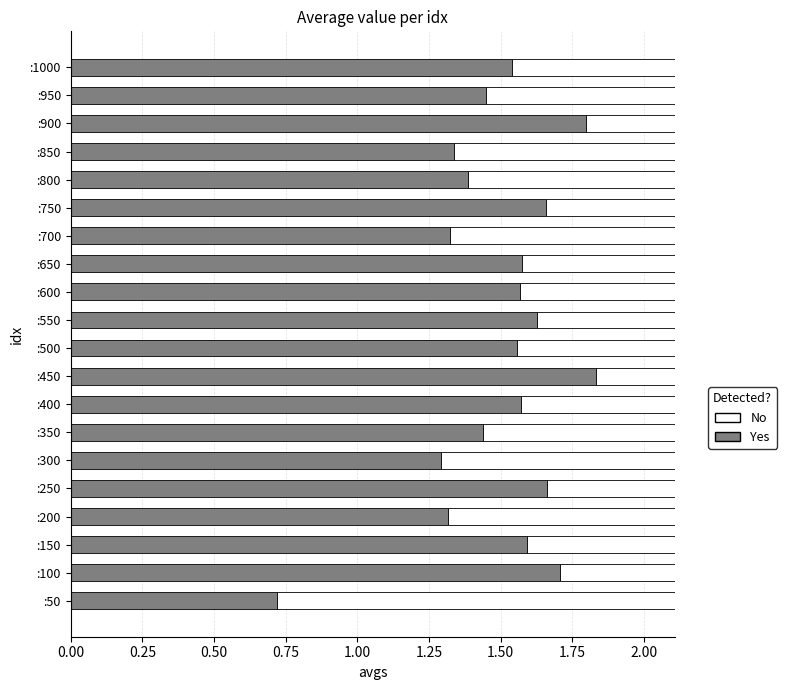

How many distinct data groups are displayed?

2